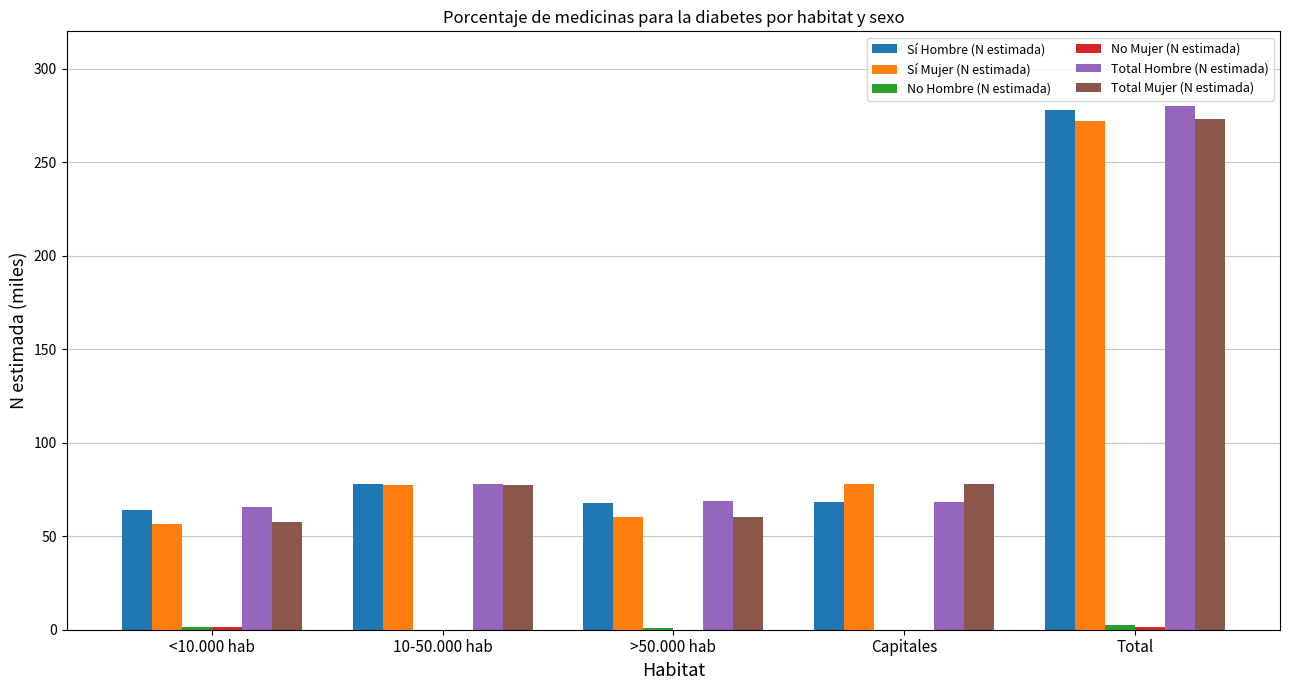

What is the sum of all Sí Hombre (N estimada) values?

556.0